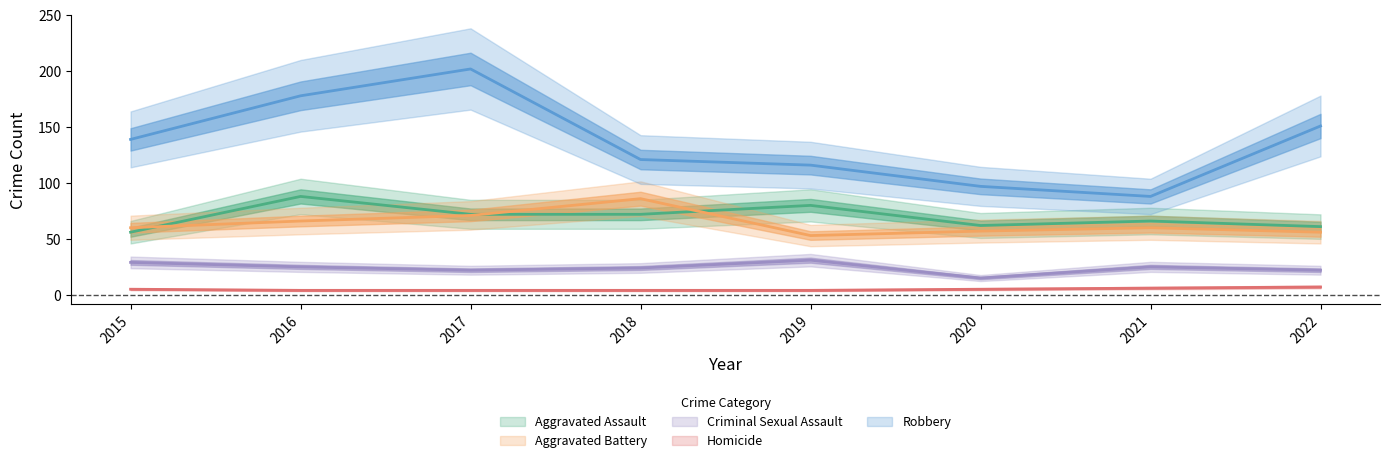

How many lines are shown in the chart?

5